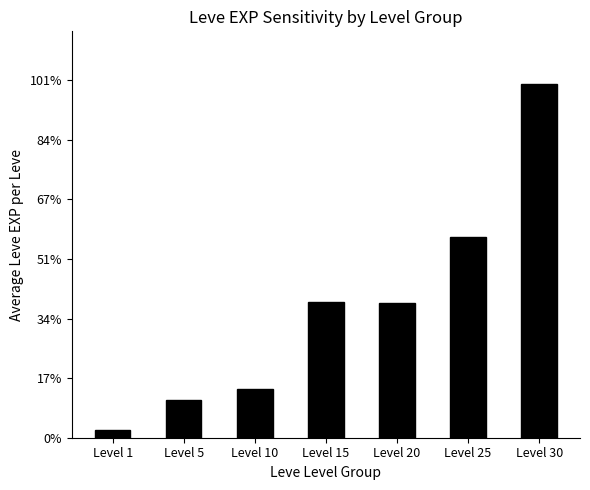

Reading left to right, transcribe all the data shown in this chart.

Level 1=1.3	Level 5=6.3	Level 10=8.1	Level 15=22.8	Level 20=22.6	Level 25=33.6	Level 30=59.3